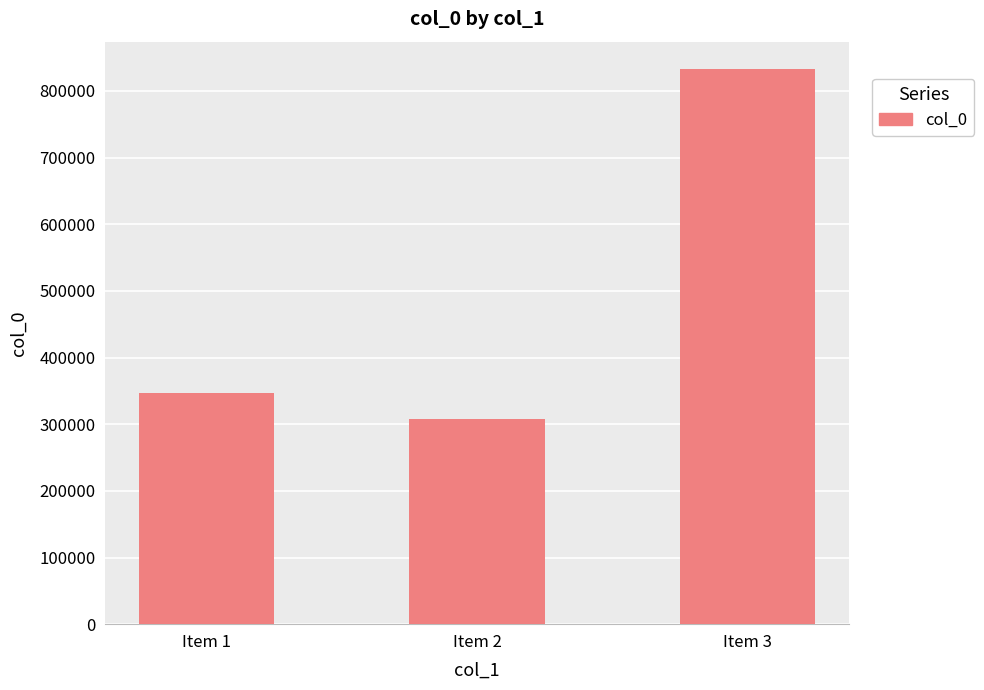

Between Item 1 and Item 3, which is larger?

Item 3